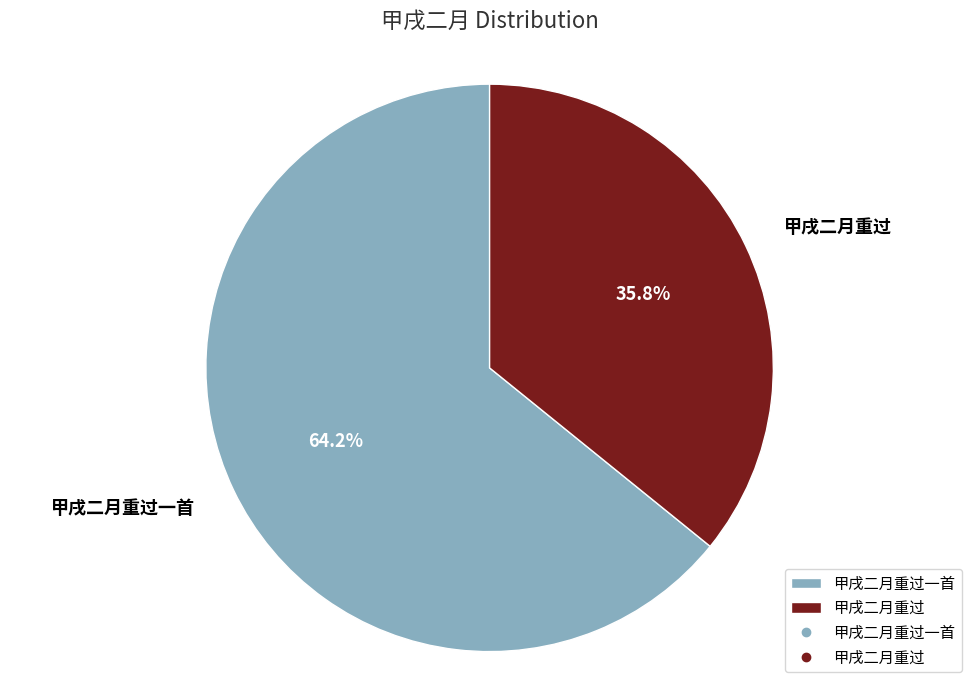

Which category accounts for the majority?

甲戌二月重过一首